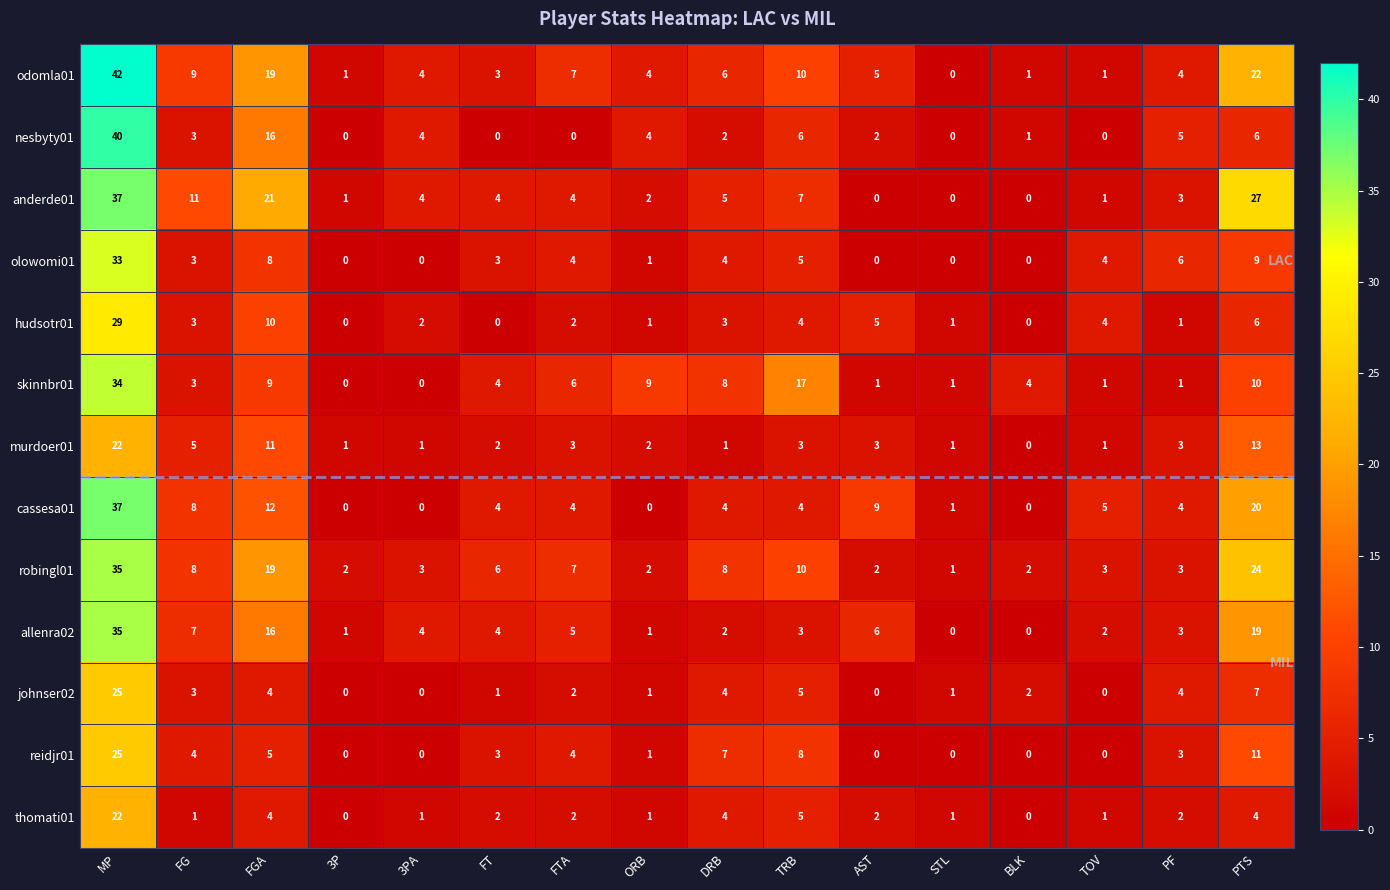

True or false: odomla01 has a value of 1 at PF.

False